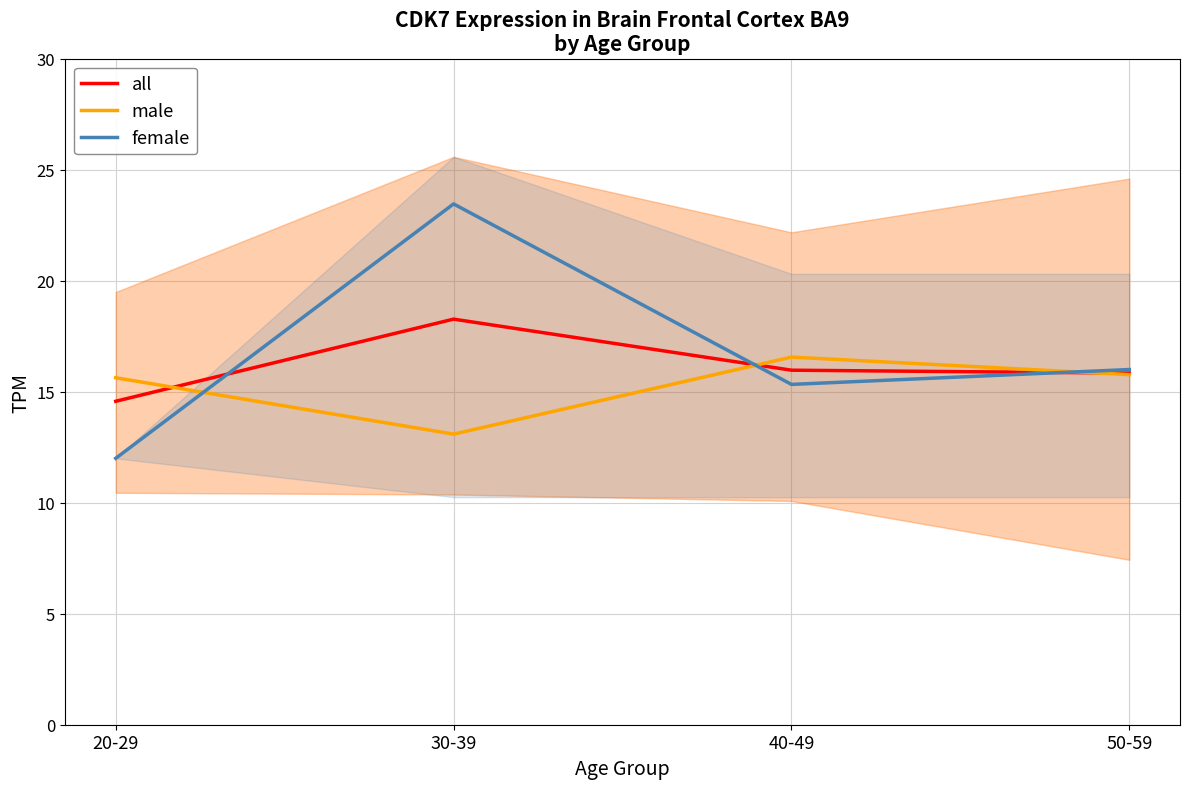

What is the spread (max minus min) of values at 20-29?

3.6